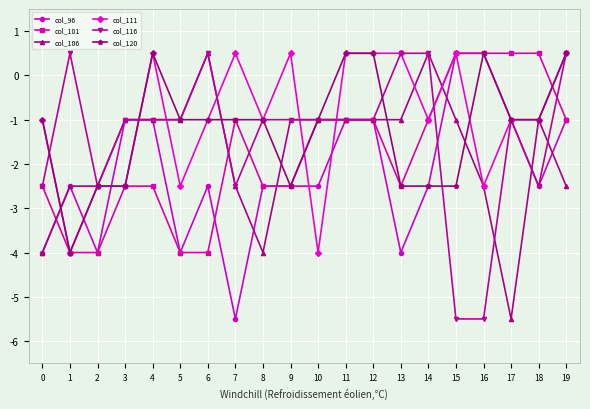

What value does the col_101 series have at 16?

0.5